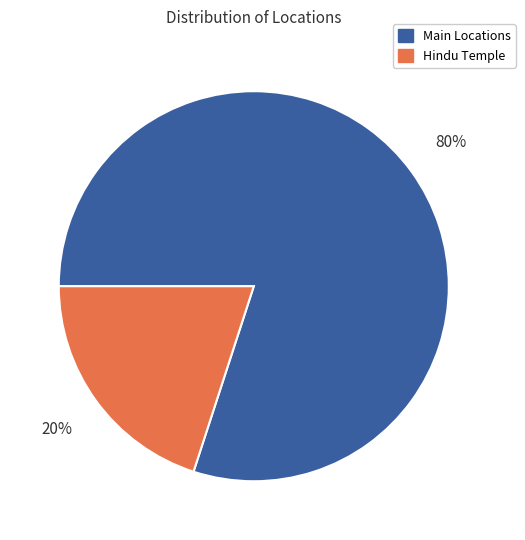

Is the sum of Main Locations and Hindu Temple greater than half?

Yes